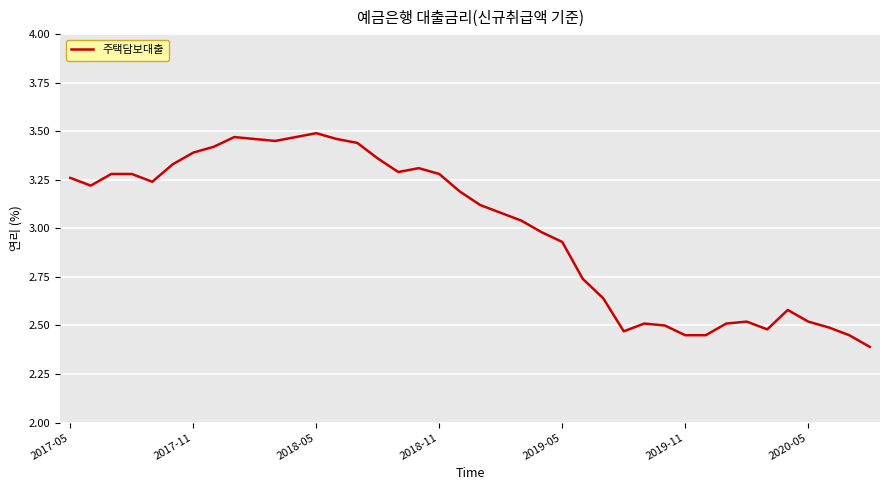

What is the smallest value displayed?

2.4